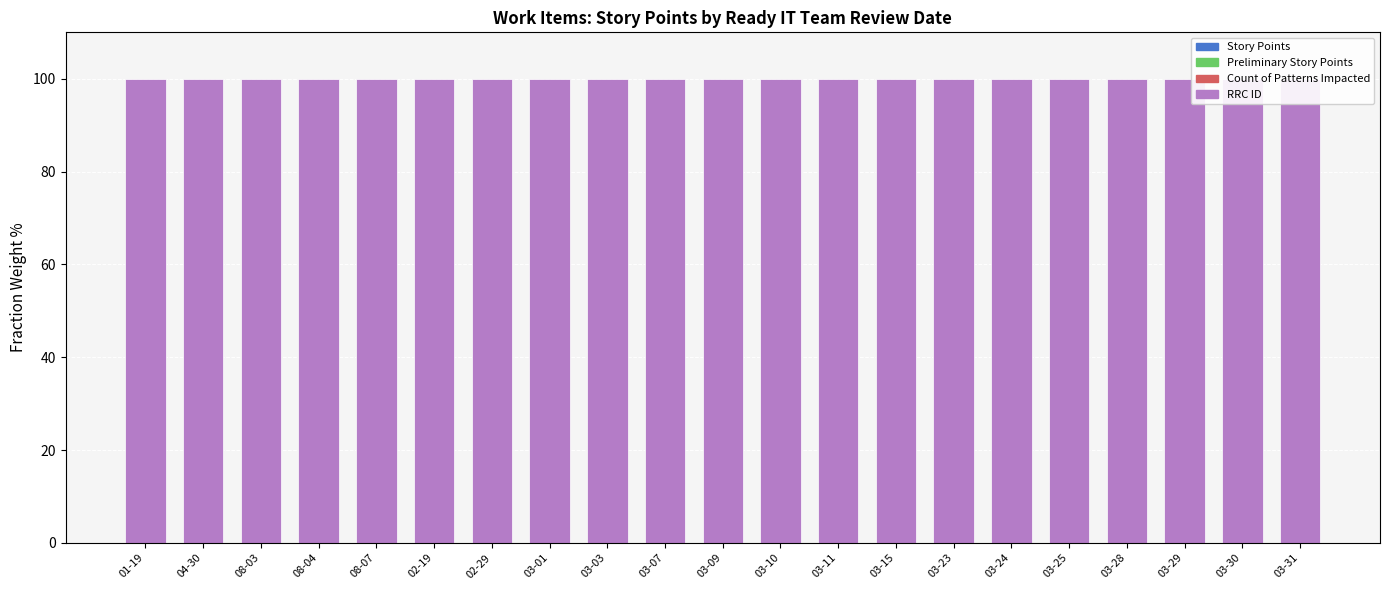

What position from the left is 02-19?

6